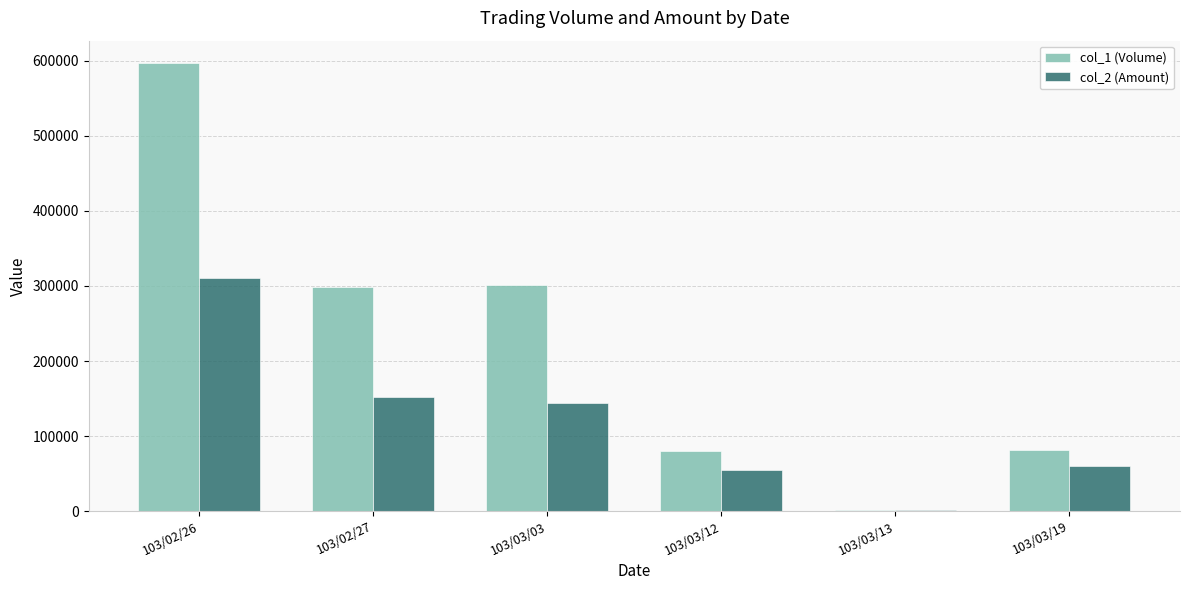

Is the value of col_1 (Volume) at 103/03/13 greater than the value of col_2 (Amount) at 103/02/27?

No